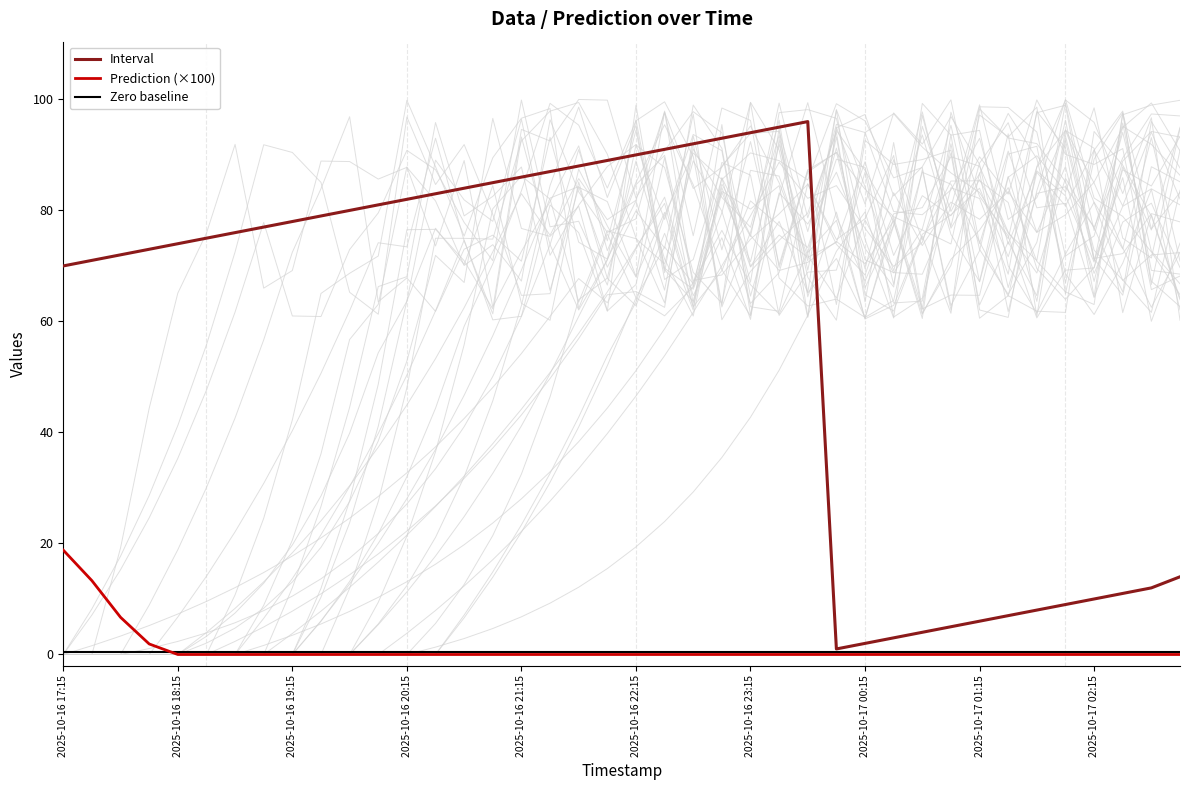

At which label is Zero baseline closest to 0?

2025-10-16 17:15